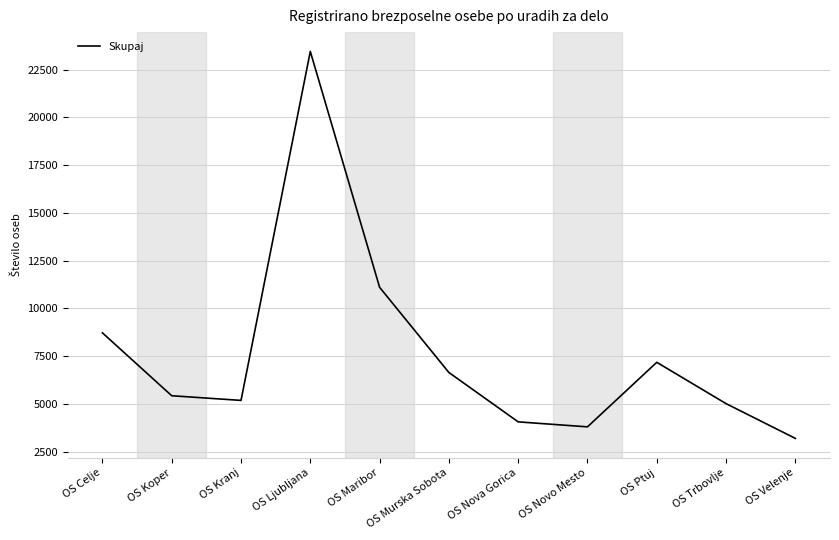

The chart shows a value of 3805 at OS Novo Mesto. True or false?

True